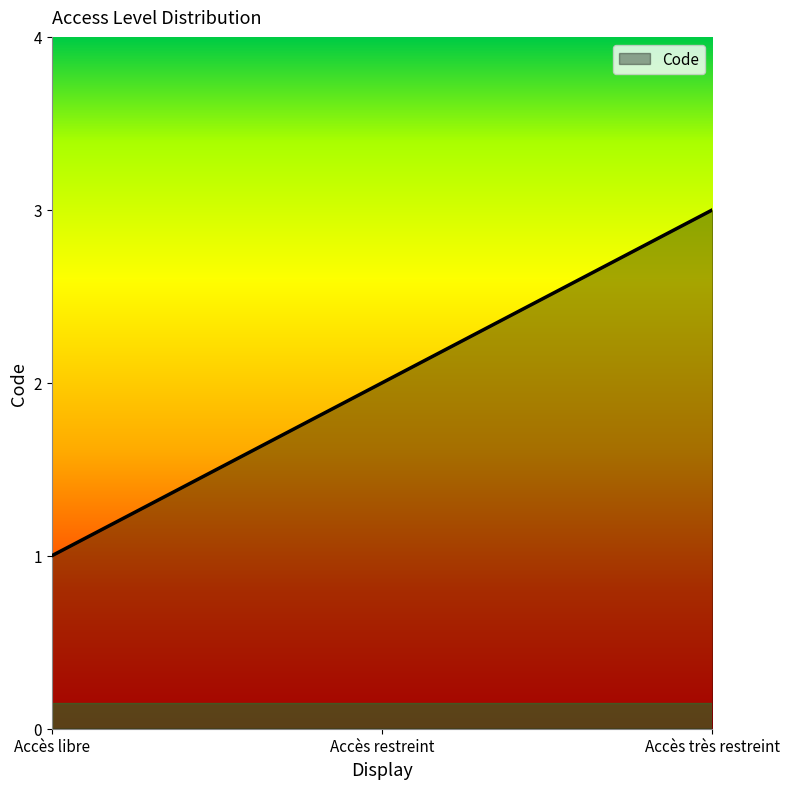

Rank the categories by value from lowest to highest.

Accès libre, Accès restreint, Accès très restreint